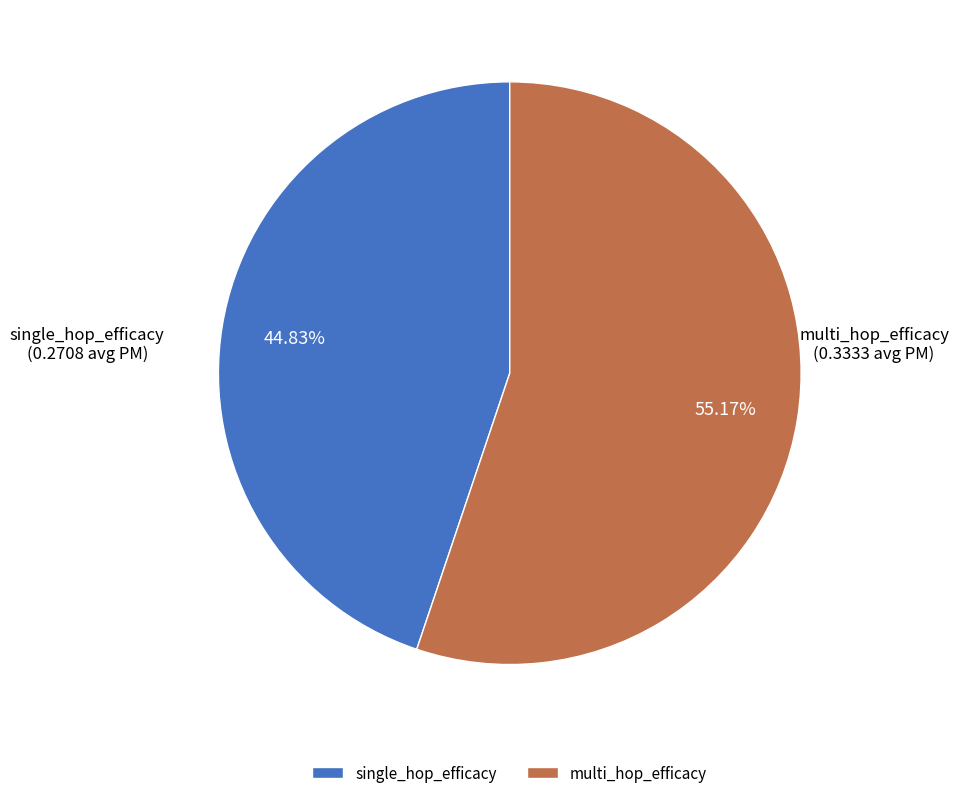

Does single_hop_efficacy account for over 50% of the chart?

No